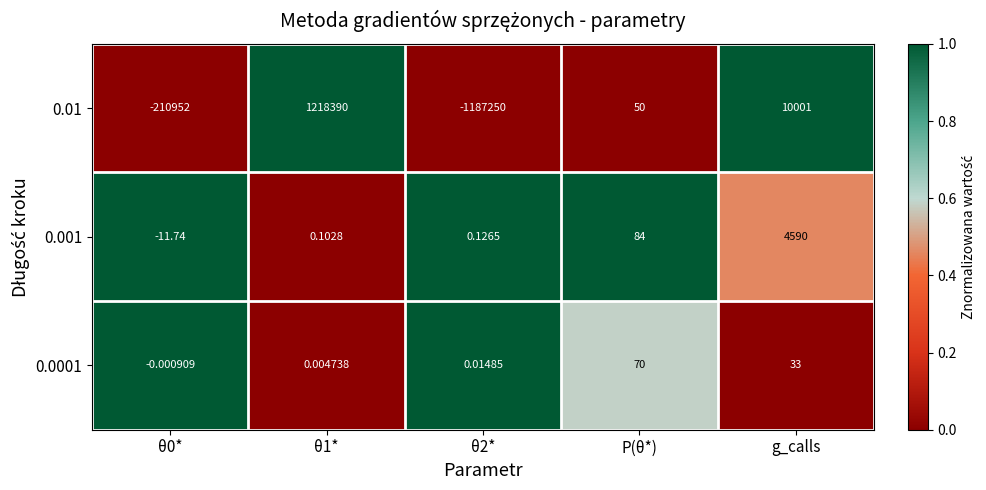

At θ1*, list the series in order from largest to smallest.

0.01, 0.001, 0.0001